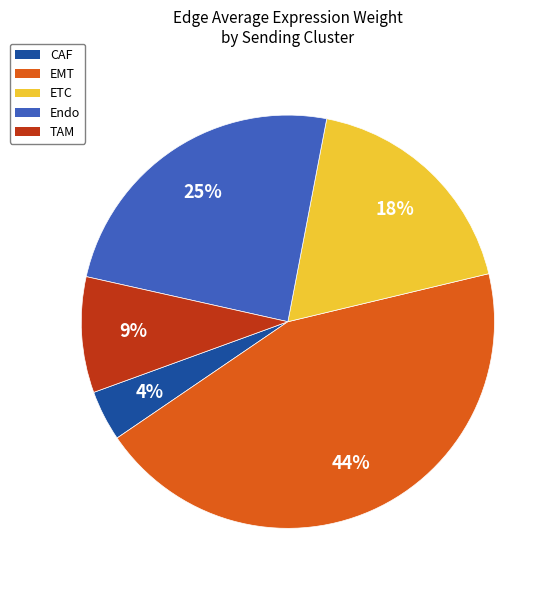

To the nearest percent, what is the difference between the largest and smallest slice percentages?

40%